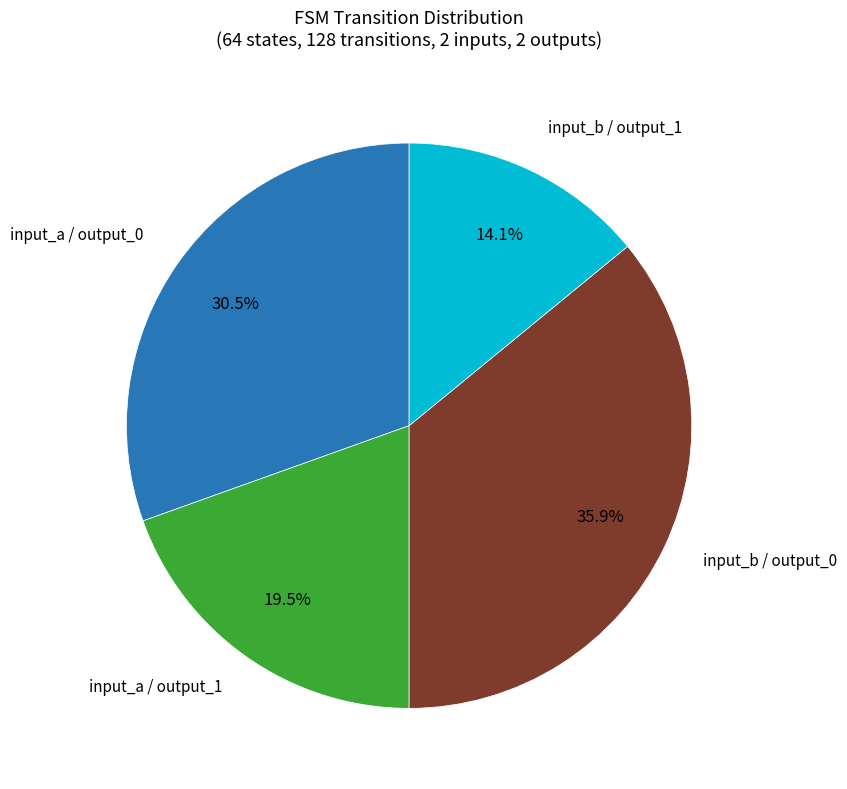

Is there any slice that represents more than half of the pie?

No